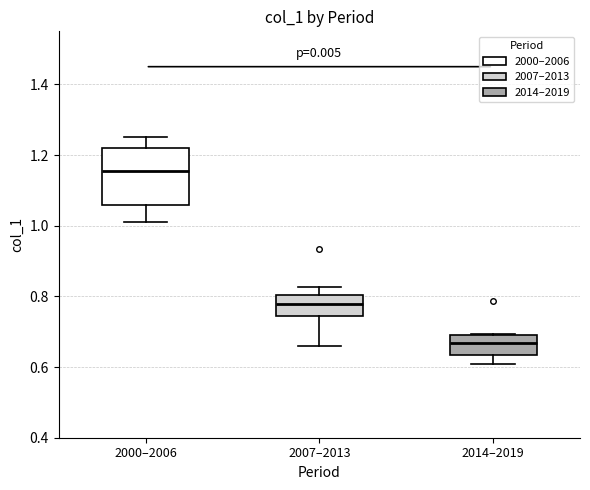

Reading left to right, read every box against the y-axis: the position of its median line, the range the box covers, and the ends of its whiskers. The values are not printed on the chart, so give them approximately, as read against the axis.

2000–2006: median 1.16, box 1.06 to 1.22, whiskers 1.00 to 1.26
2007–2013: median 0.78, box 0.74 to 0.80, whiskers 0.66 to 0.82
2014–2019: median 0.66, box 0.64 to 0.70, whiskers 0.60 to 0.70